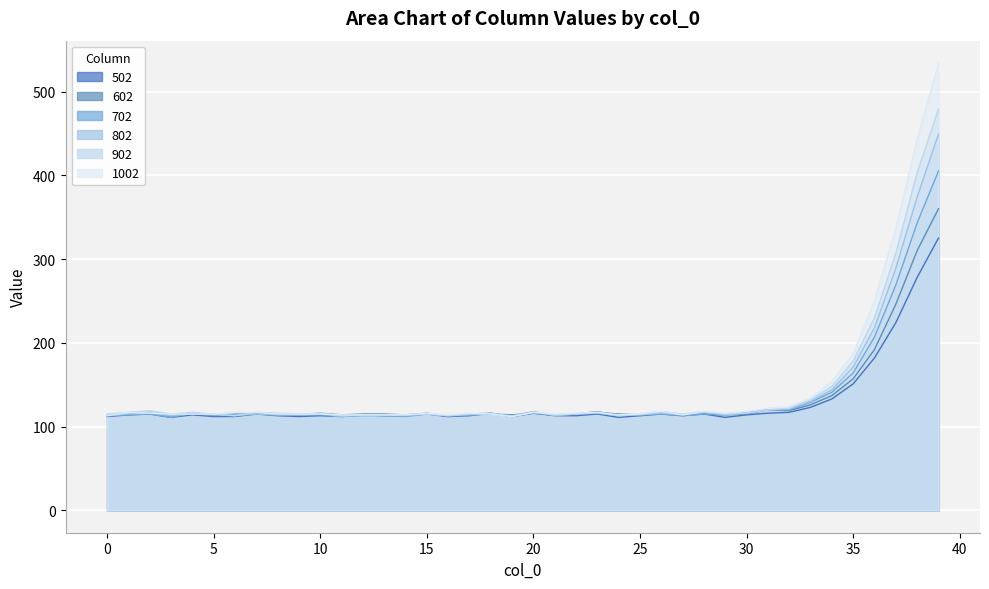

What is the spread (max minus min) of values at 19?

2